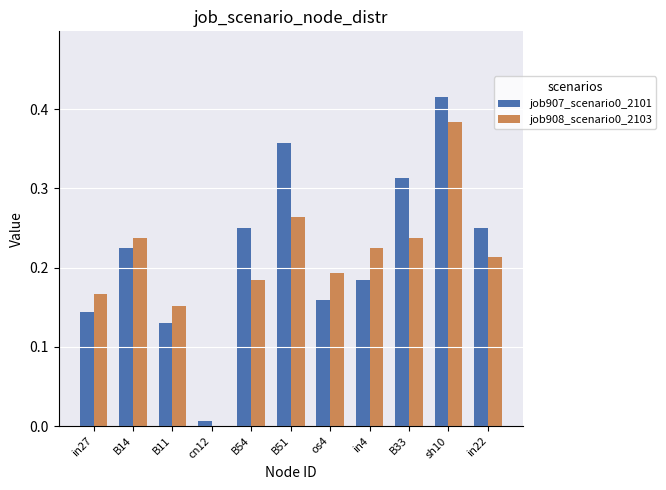

What is the total value across all series at in22?

0.5